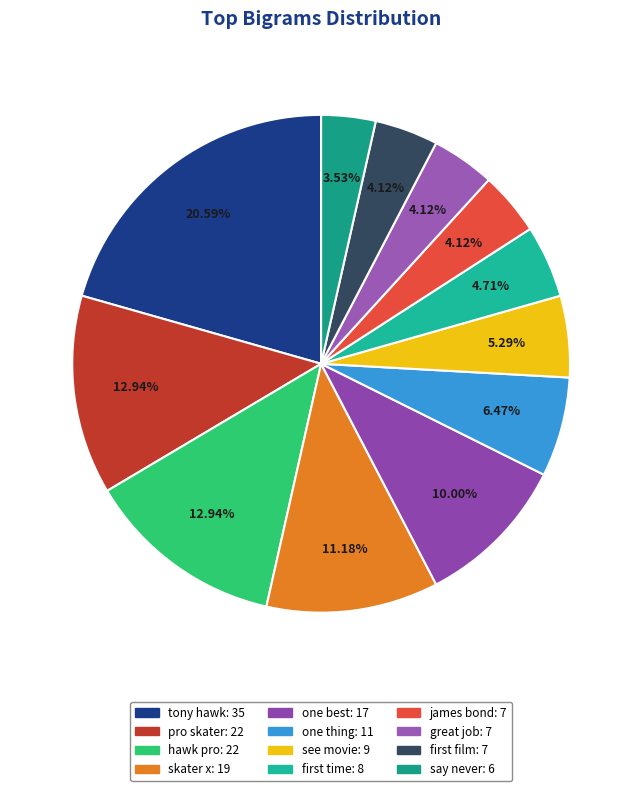

True or false: say never accounts for 4% of the total.

True